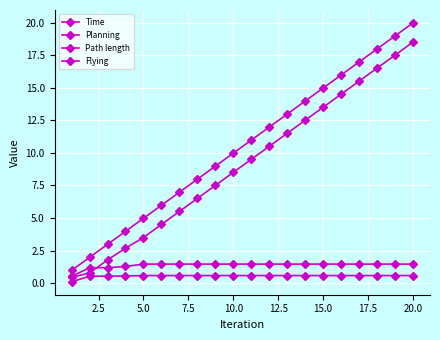

Does the chart have visible grid lines?

Yes